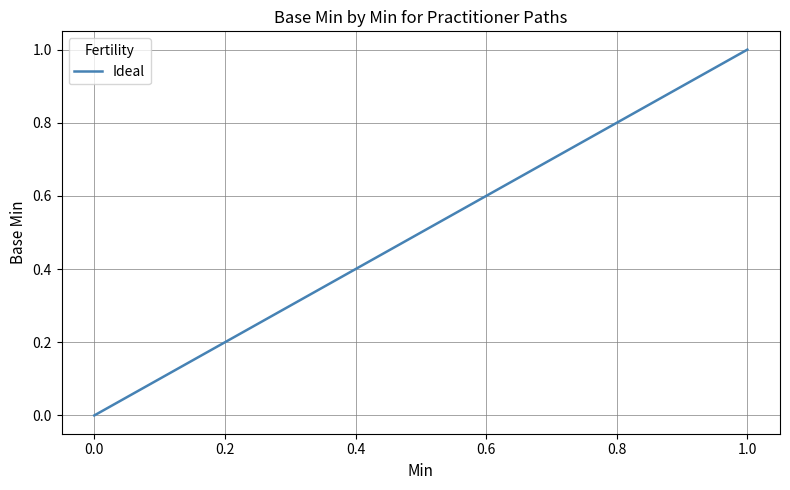

How many lines are shown in the chart?

1